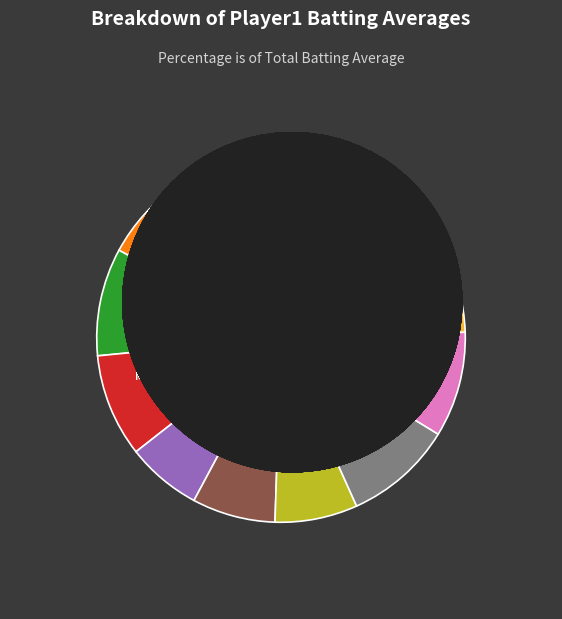

To the nearest percent, what is the difference between the Matt Holliday and J. J. Hardy slice percentages?

2%